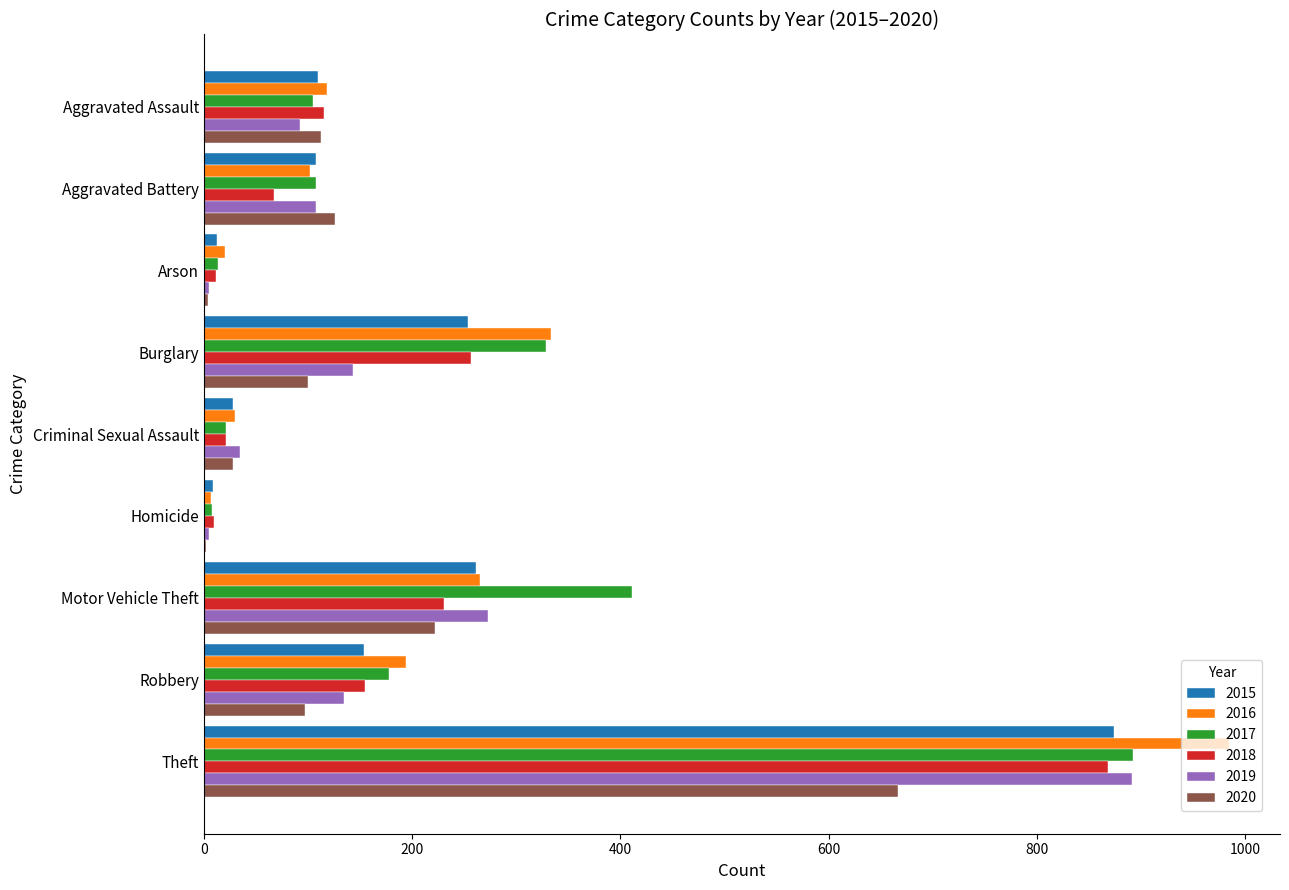

Is it true that 2019 equals 143 at Burglary?

True